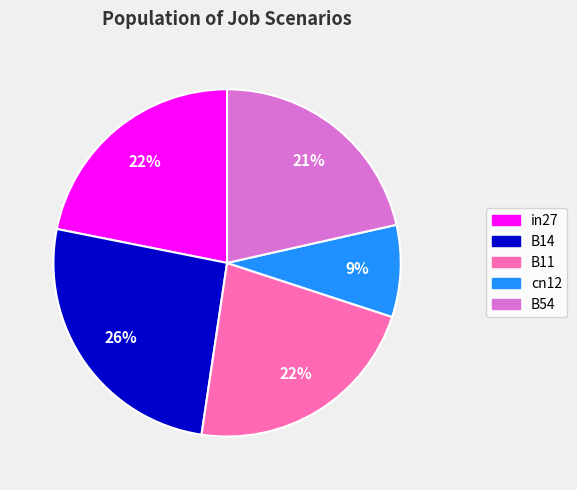

How many segments does this pie chart have?

5